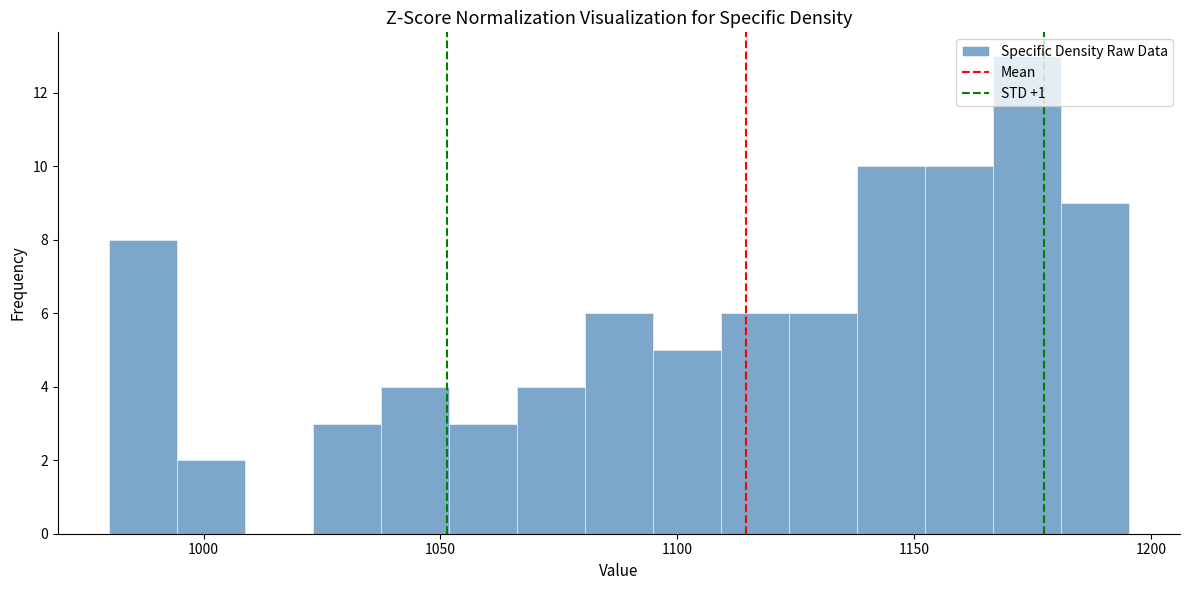

Read against the x-axis, roughly where is the centre of the tallest bar?

1175